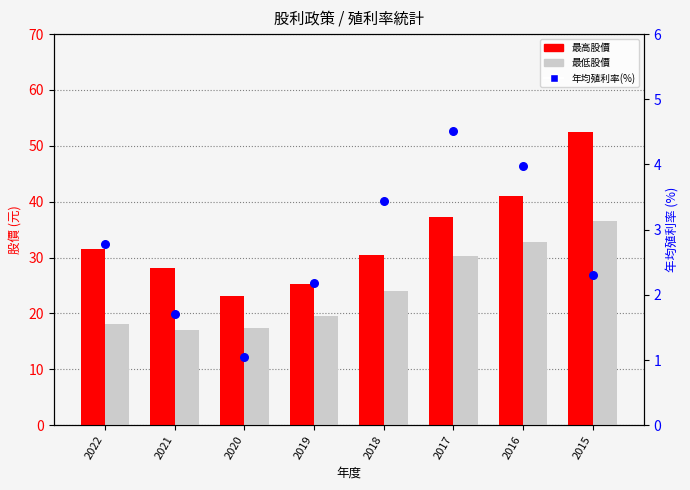

At how many categories does at least one series exceed 21?

8